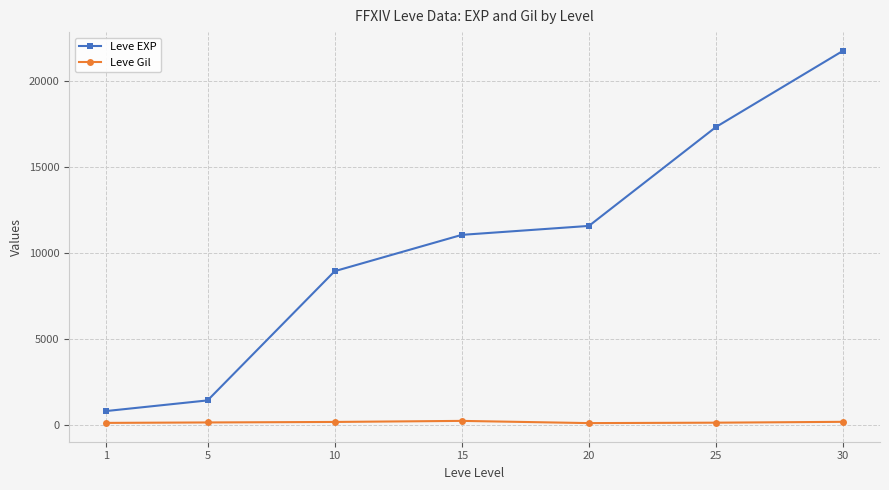

What is the highest value of the Leve EXP series?

21740